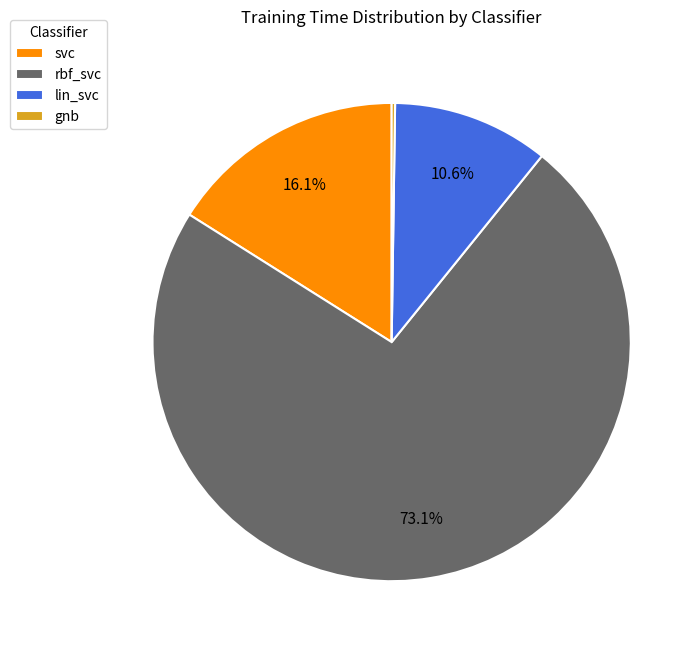

Which category has the biggest portion of the pie?

rbf_svc